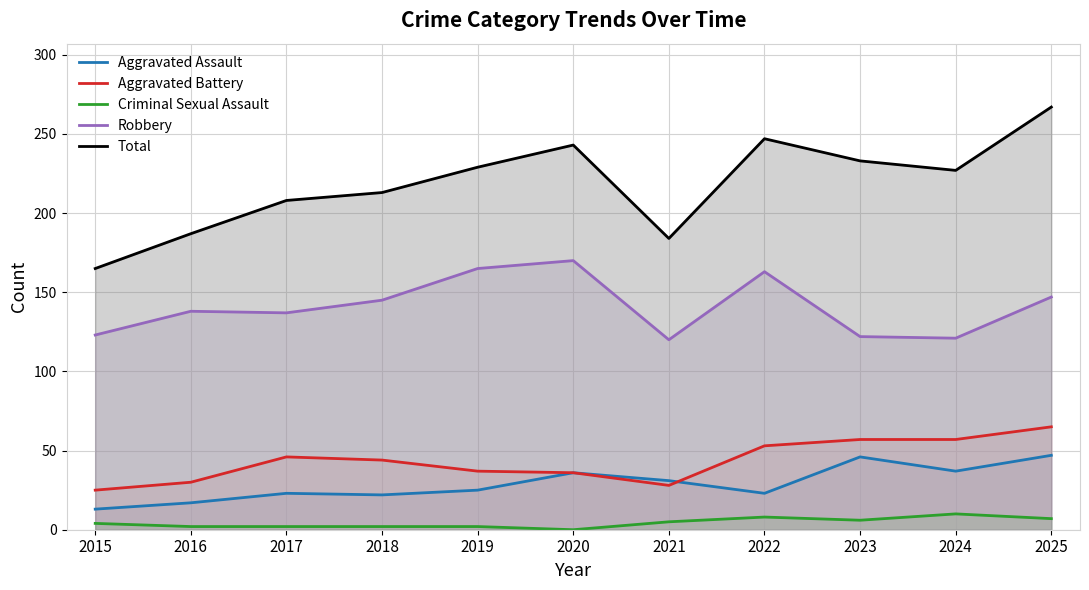

Is the value of Criminal Sexual Assault at 2025 greater than the value of Aggravated Battery at 2019?

No